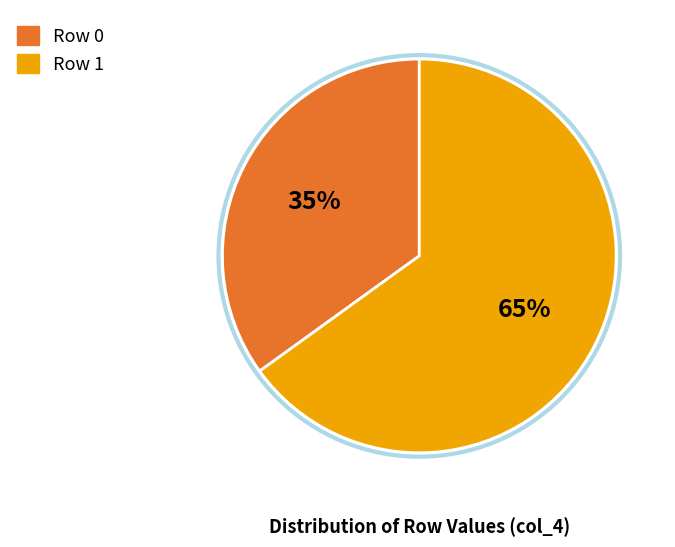

How many slices are in this pie chart?

2